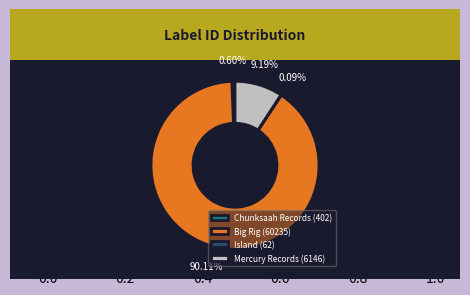

Which slice represents more than half of the pie?

Big Rig (60235)